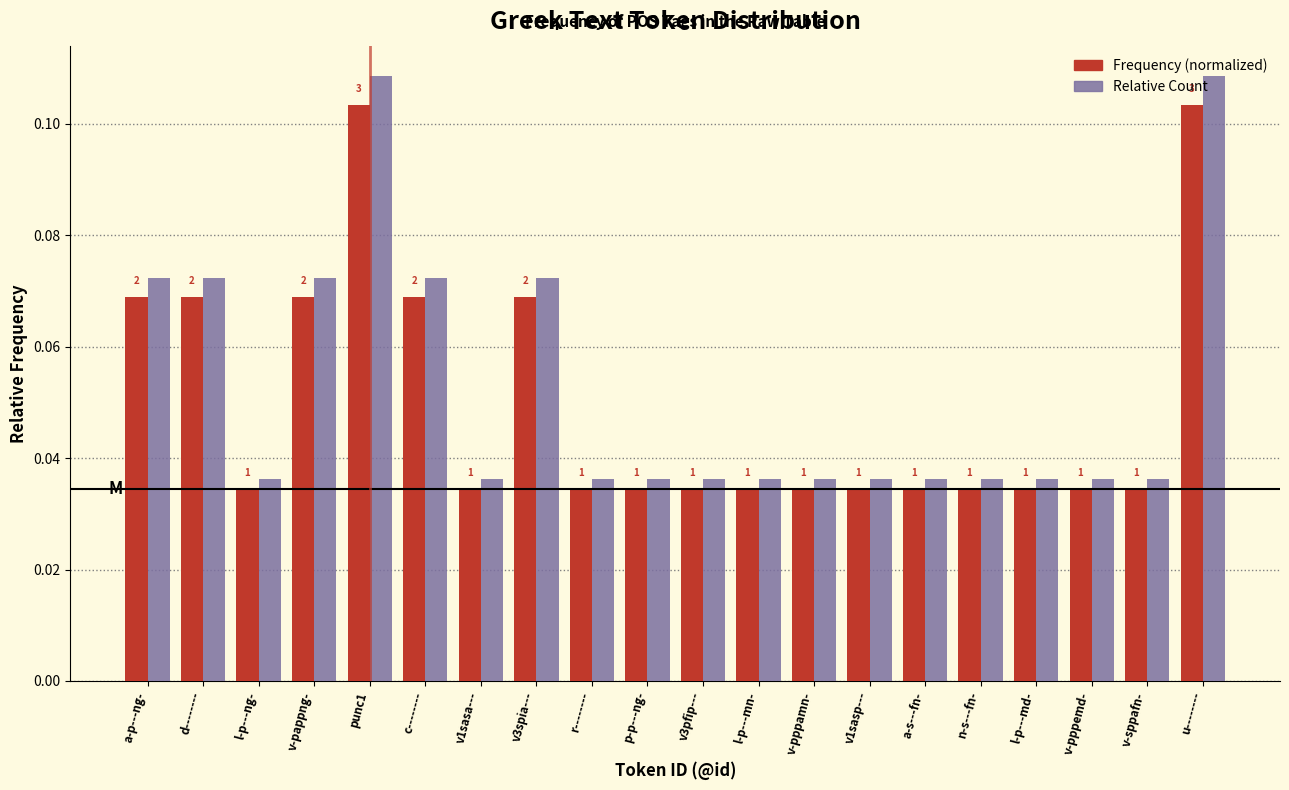

What are all the series names shown in the legend?

Frequency (normalized), Relative Count